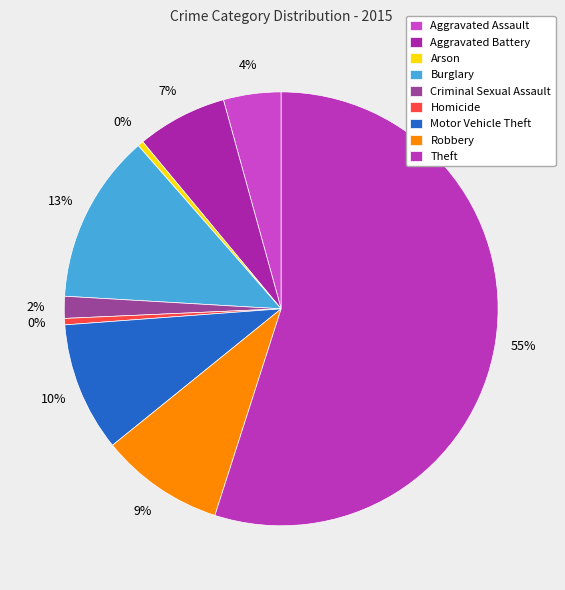

Is Homicide the majority of the pie?

No